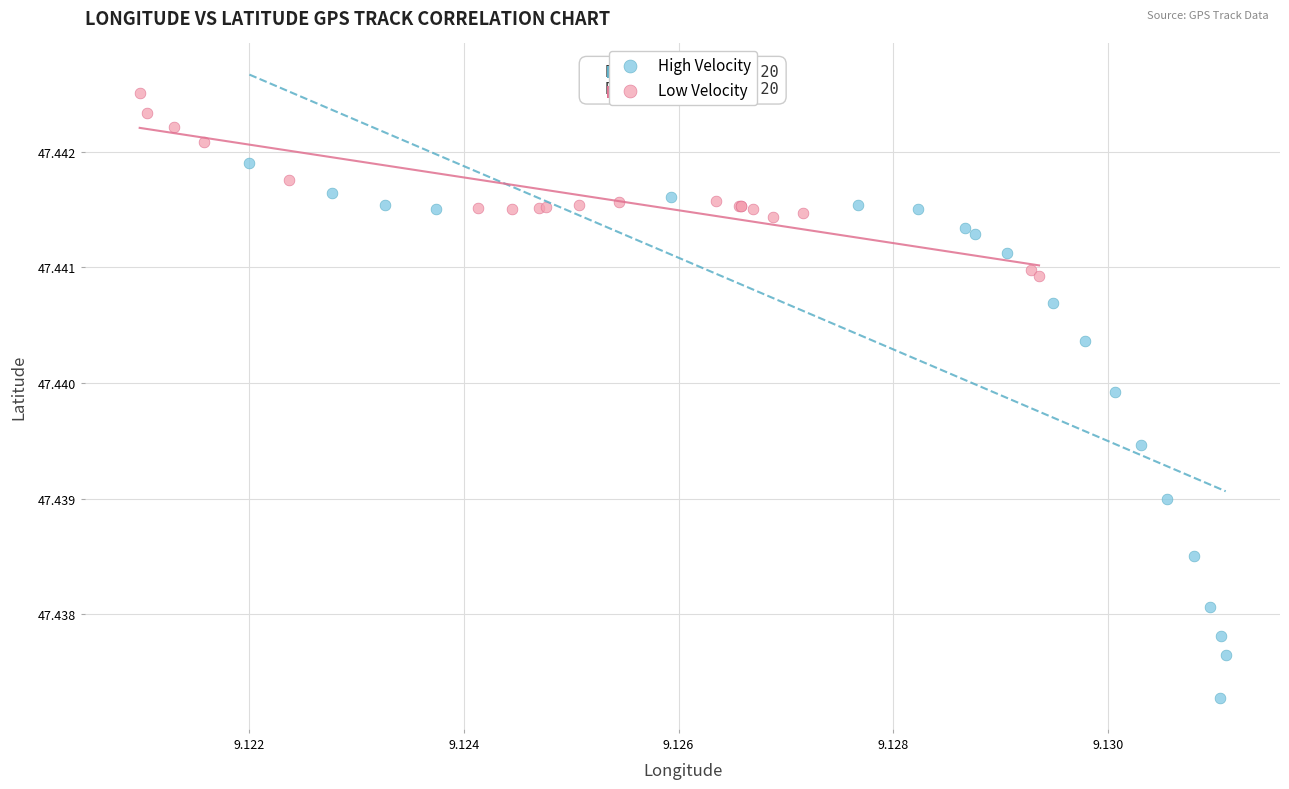

Which series has the widest spread of Y values?

High Velocity